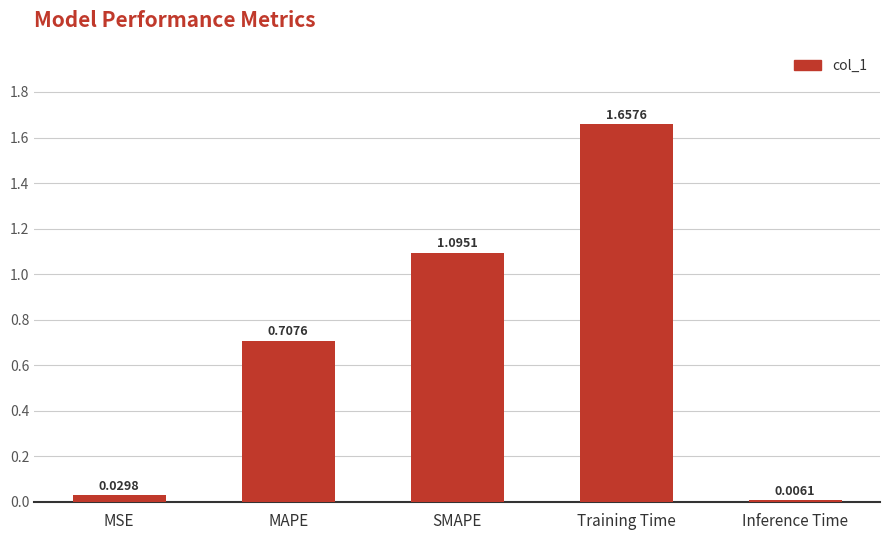

List the labels in order of value, smallest first.

Inference Time, MSE, MAPE, SMAPE, Training Time